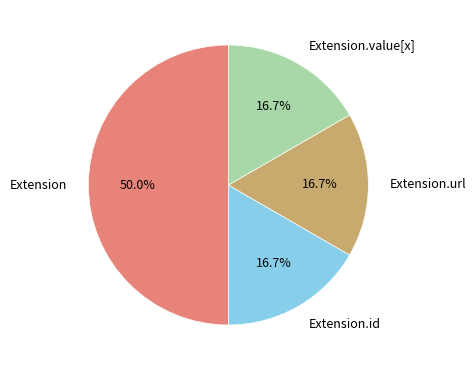

What is the largest slice in the pie chart?

Extension